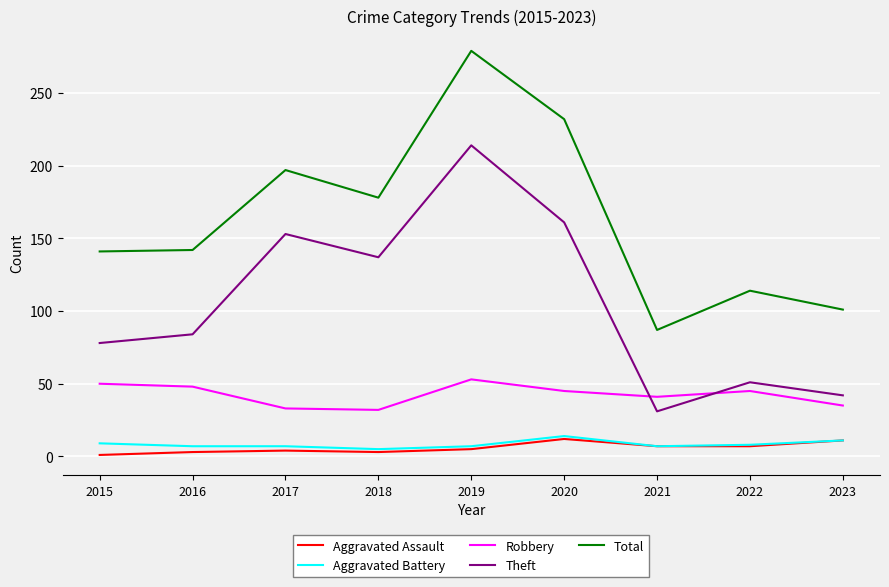

Is the value of Theft at 2023 greater than the value of Aggravated Battery at 2018?

Yes